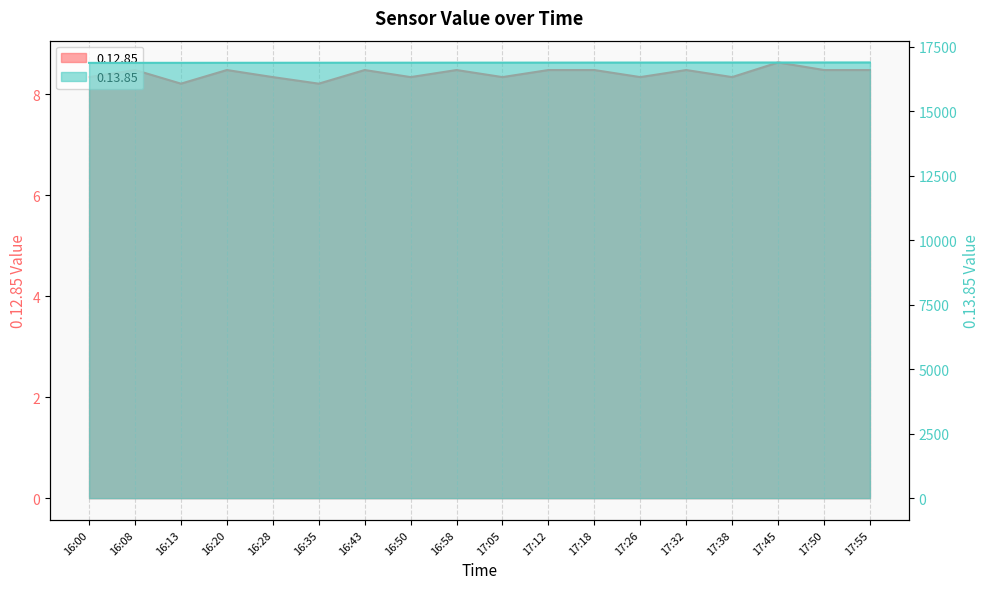

Rank the categories by 0.12.85 value from lowest to highest.

16:13, 16:35, 16:00, 16:28, 16:50, 17:05, 17:26, 17:38, 16:08, 16:20, 16:43, 16:58, 17:12, 17:18, 17:32, 17:50, 17:55, 17:45